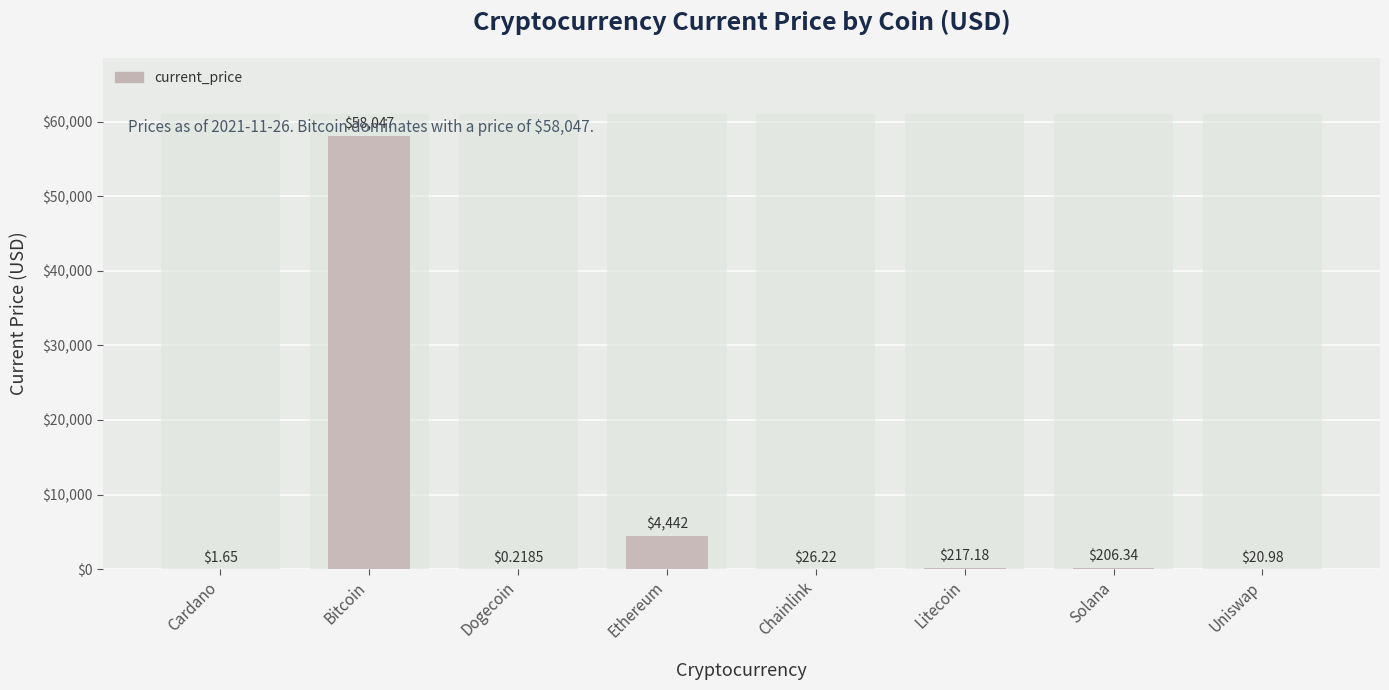

Where is the data nearest to the value 29023?

Ethereum